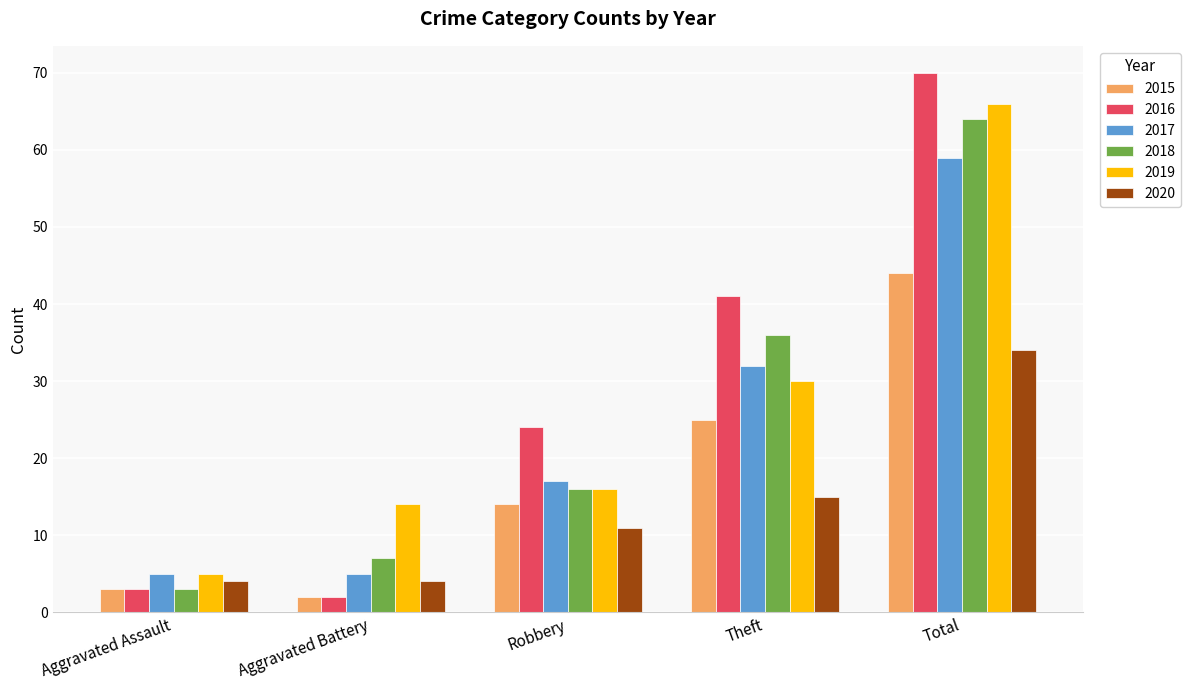

What is the sum of the 2020 values at Total and Robbery?

45